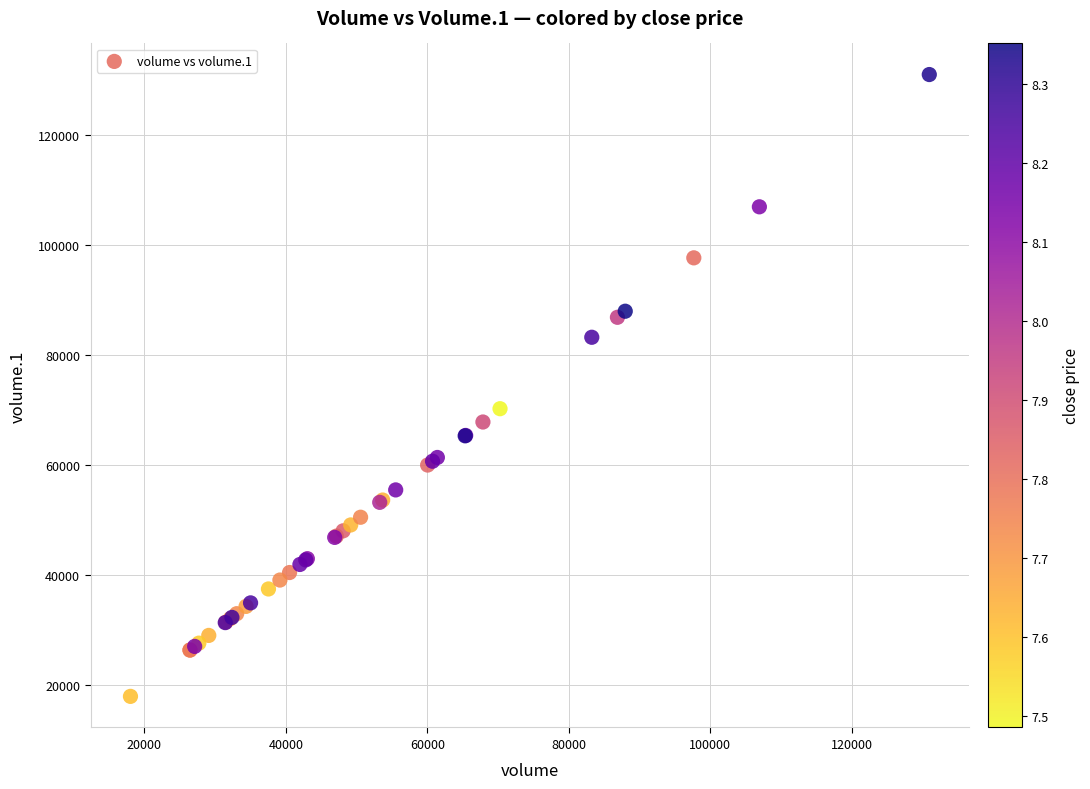

What Y value in the scatter plot is closest to 74497?

70276